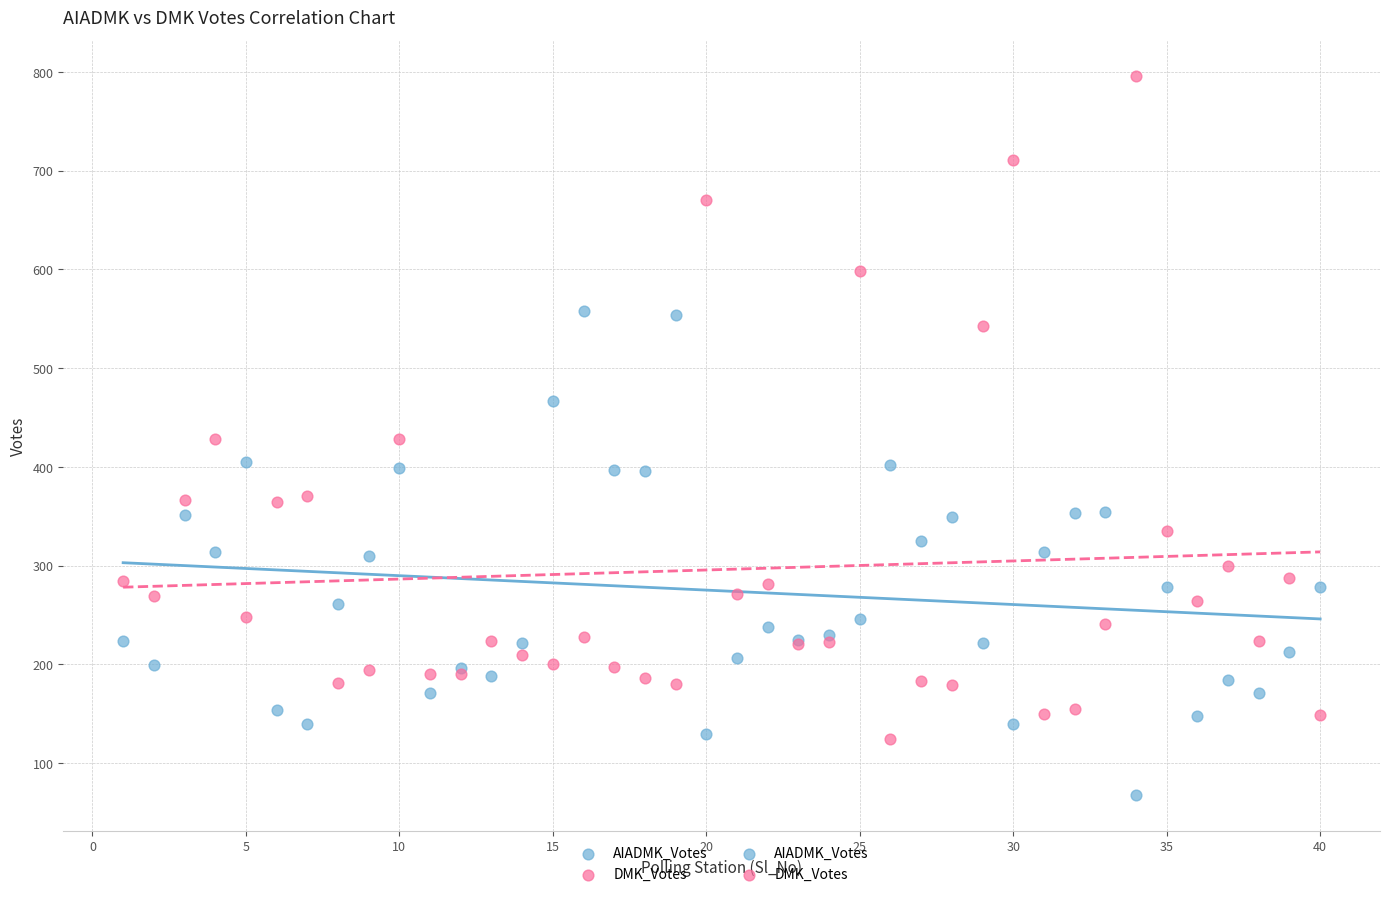

Which series contains the highest Y value?

DMK_Votes